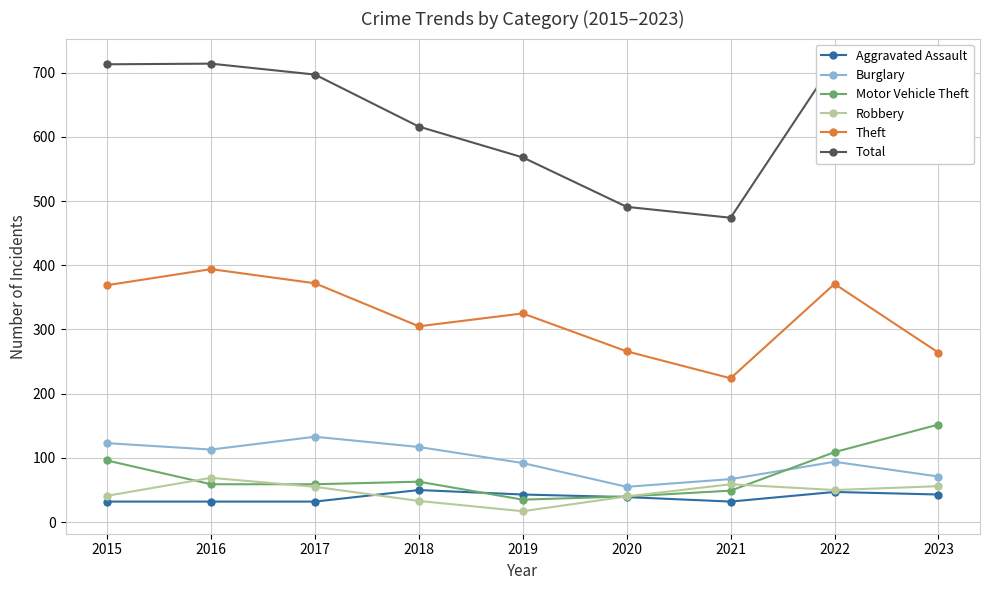

At which category is the sum across all series the highest?

2022